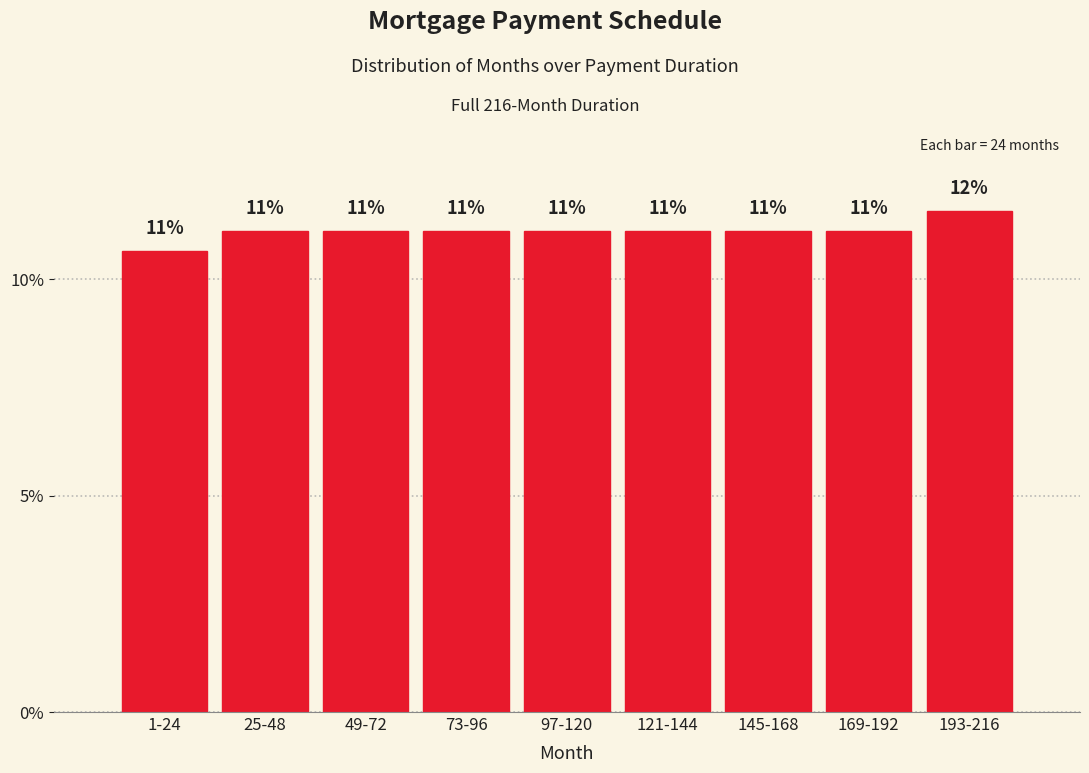

Does the chart contain any negative values?

No